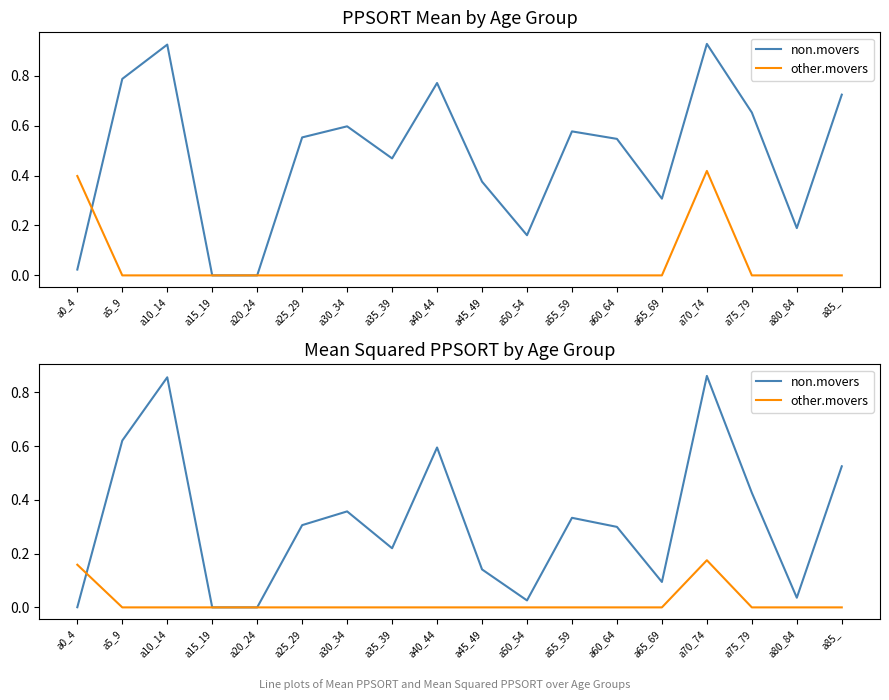

True or false: other.movers has more than 0 interior local peaks.

True